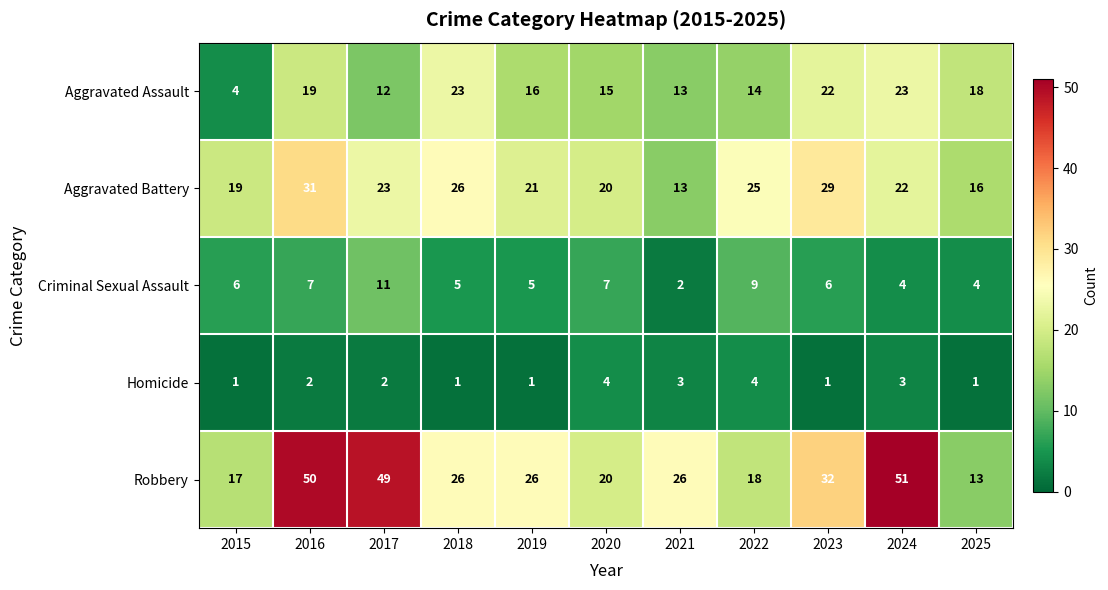

The Robbery series shows 18 at 2022. True or false?

True